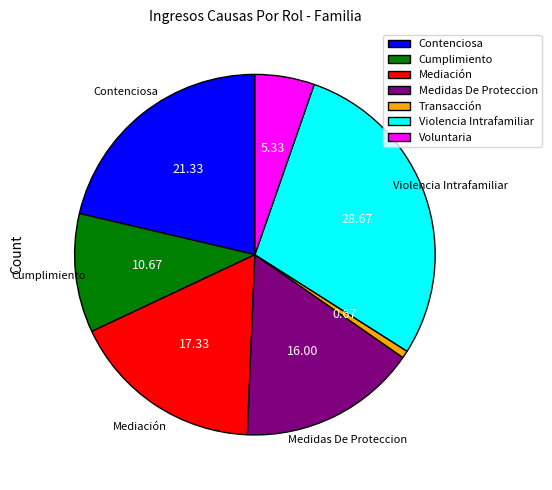

Which slice is the largest?

Violencia Intrafamiliar